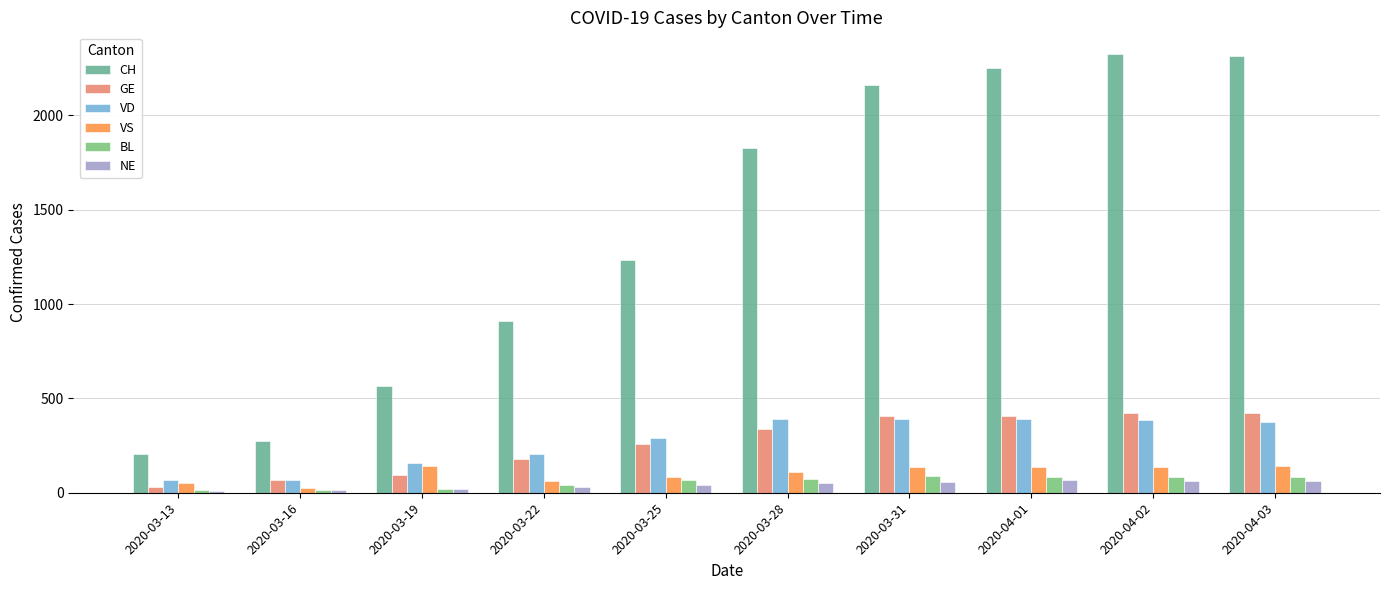

What is the greatest value displayed?

2324